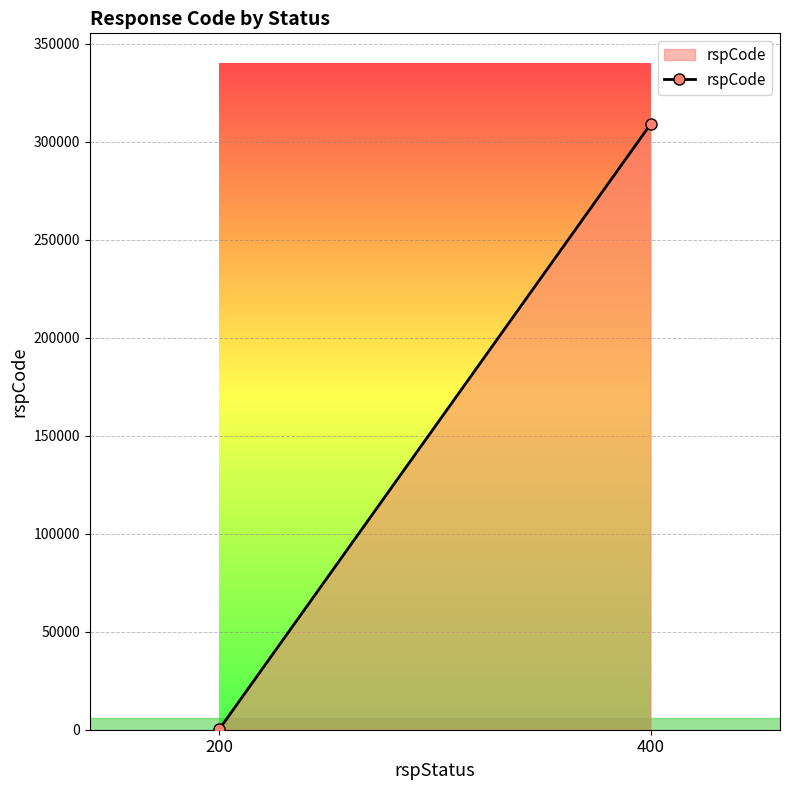

What is the value of the 2nd point from the left?

309000